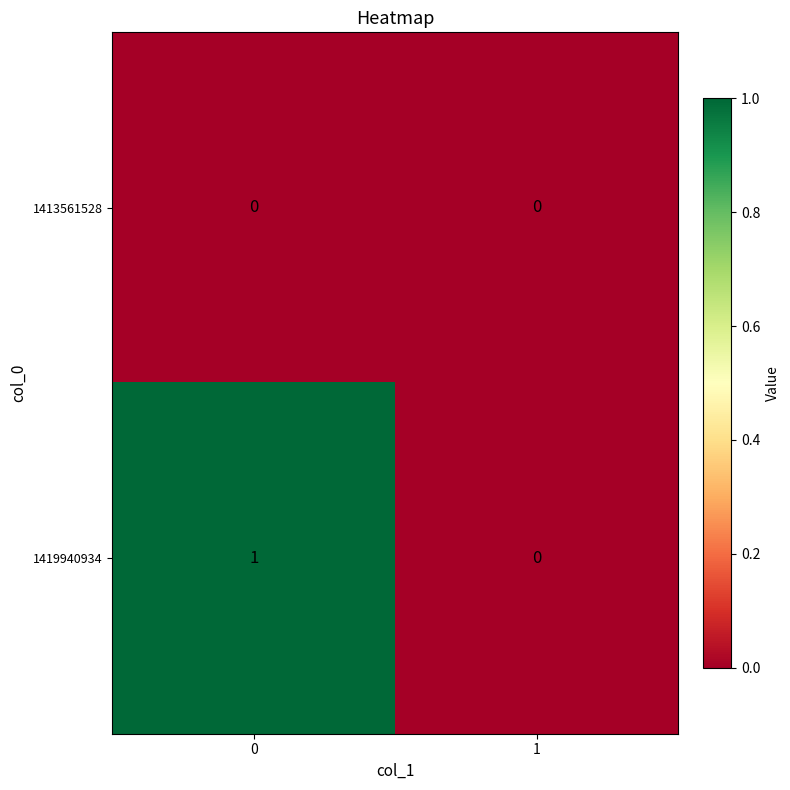

Rank the series by their maximum value, from highest to lowest.

1419940934, 1413561528